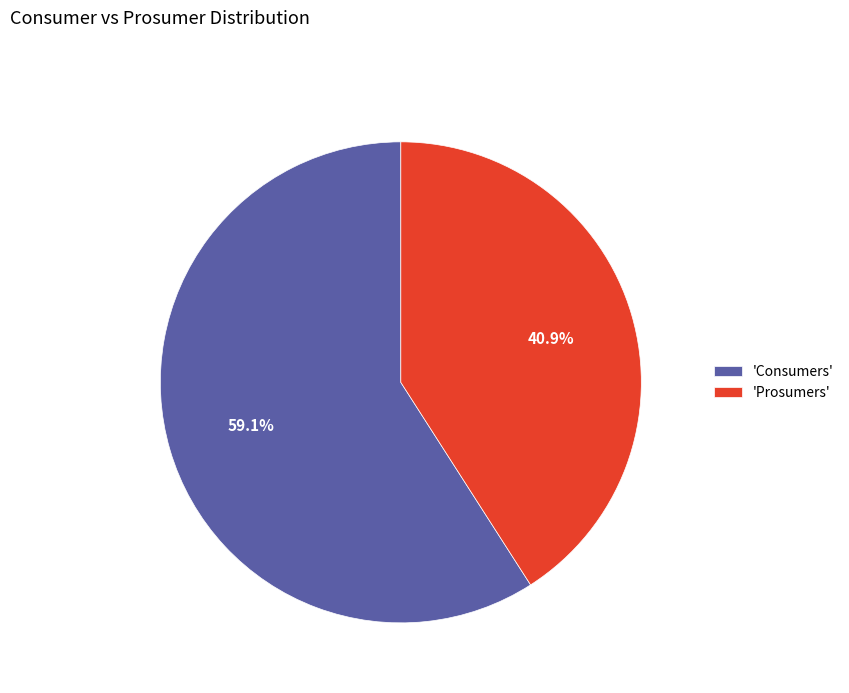

What is the smallest slice in the pie chart?

'Prosumers'